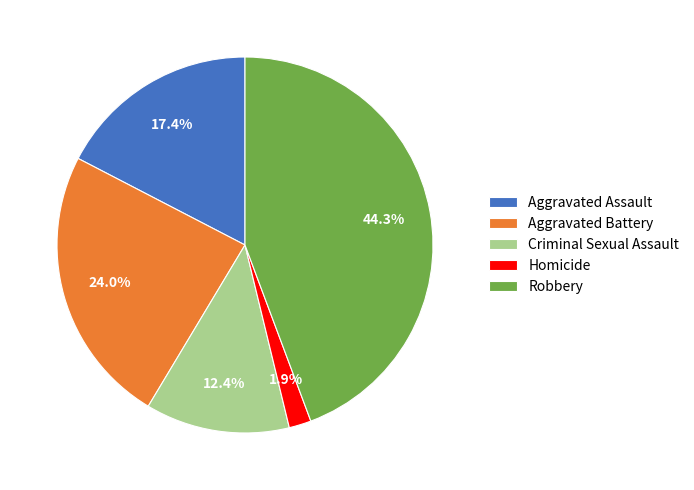

How many slices are in this pie chart?

5